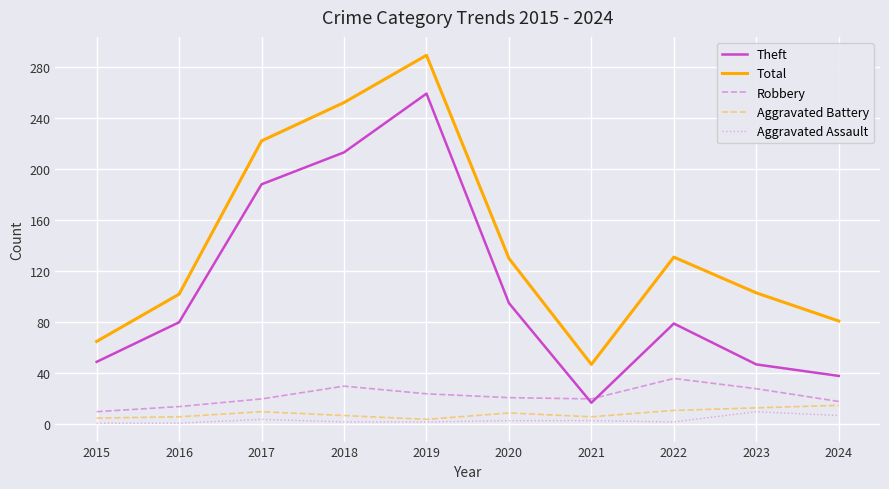

Is the value of Total at 2016 greater than the value of Aggravated Battery at 2021?

Yes